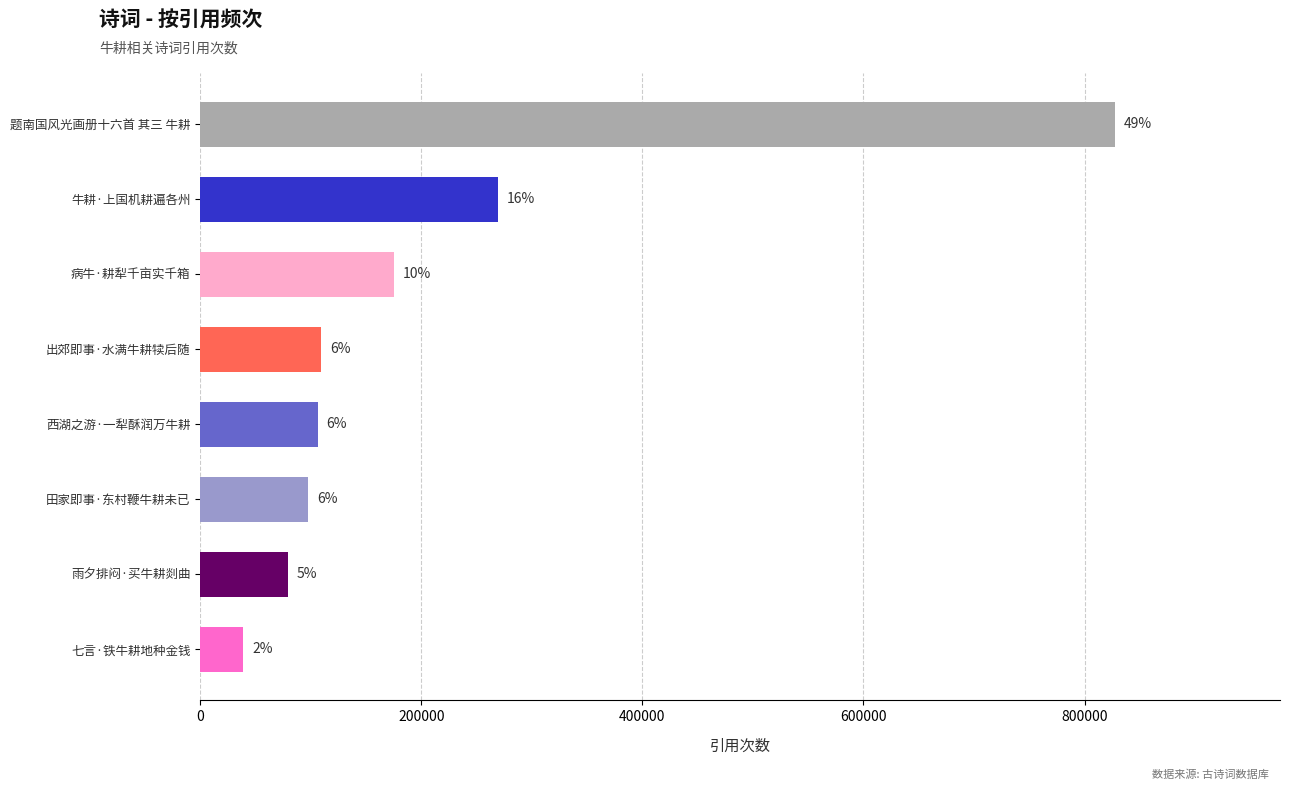

What is the sum of all values?

1704215